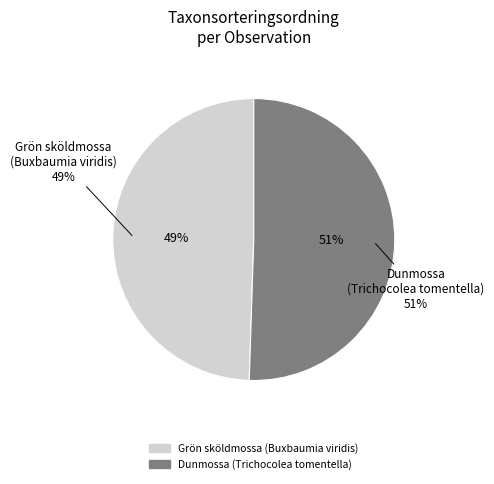

Is the sum of Dunmossa (Trichocolea tomentella) and Grön sköldmossa (Buxbaumia viridis) greater than half?

Yes